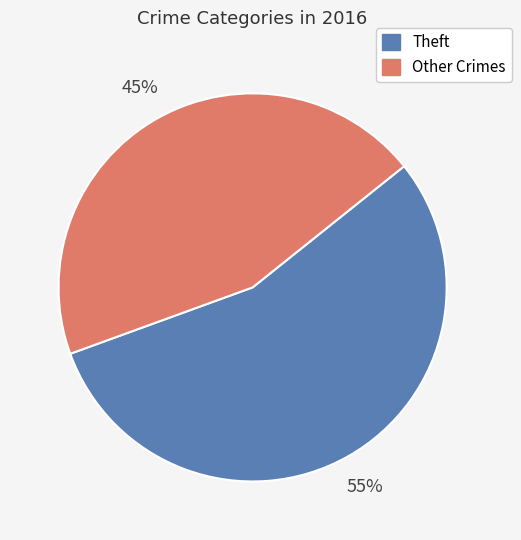

To the nearest percent, what is the difference between the Other Crimes and Theft slice percentages?

10%